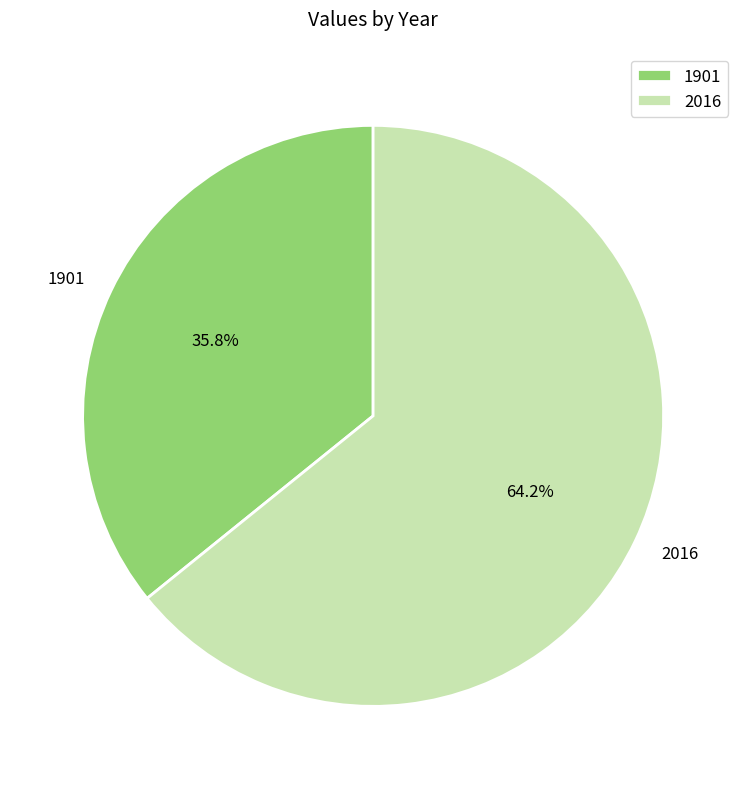

Rank the categories by value from lowest to highest.

1901, 2016